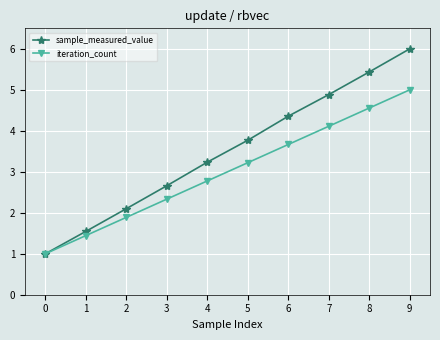

Reading left to right, transcribe all the data shown in this chart.

sample_measured_value: 0=1.0	1=1.5	2=2.1	3=2.7	4=3.2	5=3.8	6=4.4	7=4.9	8=5.4	9=6.0
iteration_count: 0=1.0	1=1.4	2=1.9	3=2.3	4=2.8	5=3.2	6=3.7	7=4.1	8=4.6	9=5.0